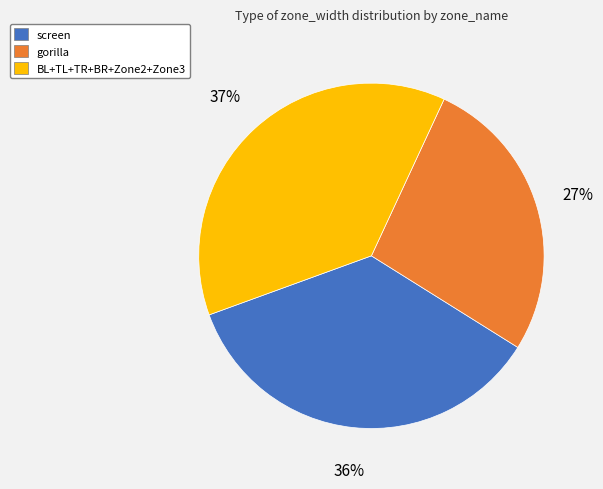

To the nearest percent, what portion does BL+TL+TR+BR+Zone2+Zone3 represent?

37%